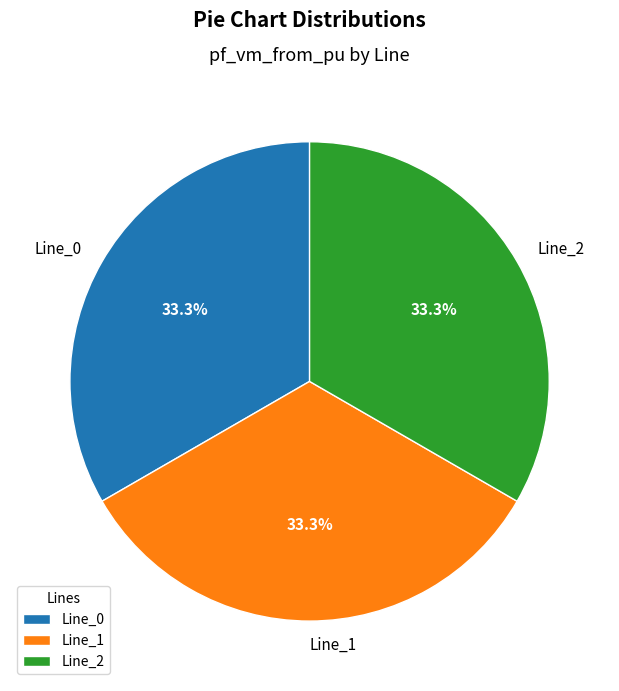

To the nearest percent, what portion does Line_0 represent?

33%